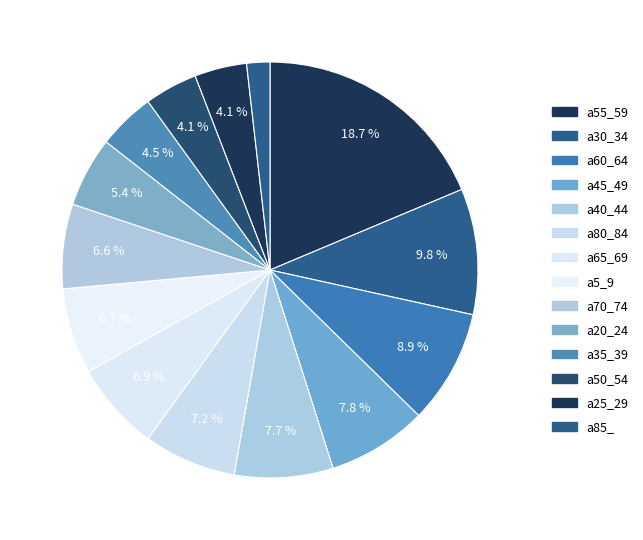

How many segments does this pie chart have?

14